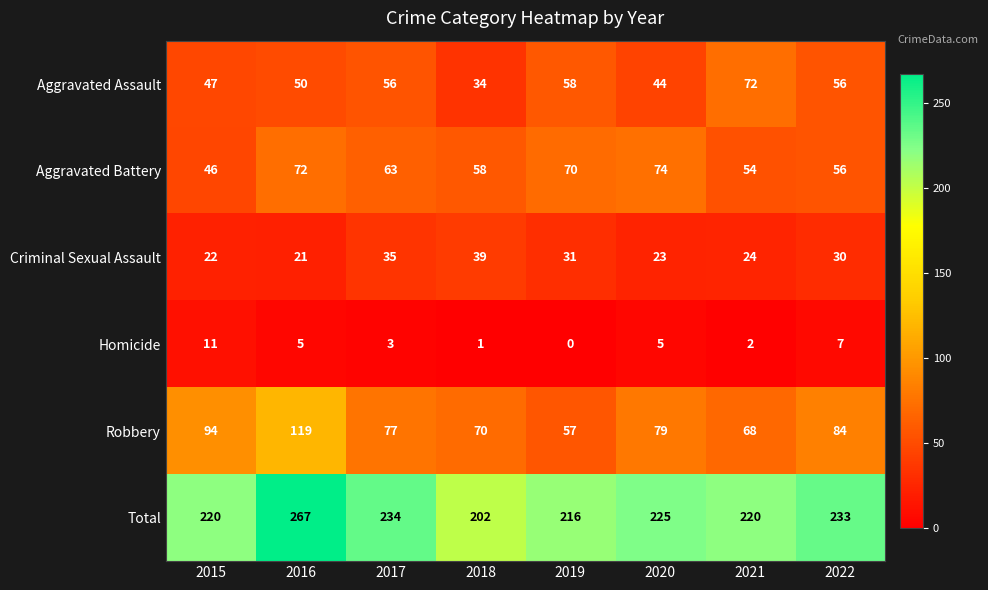

At which label does Criminal Sexual Assault first exceed 30?

2017